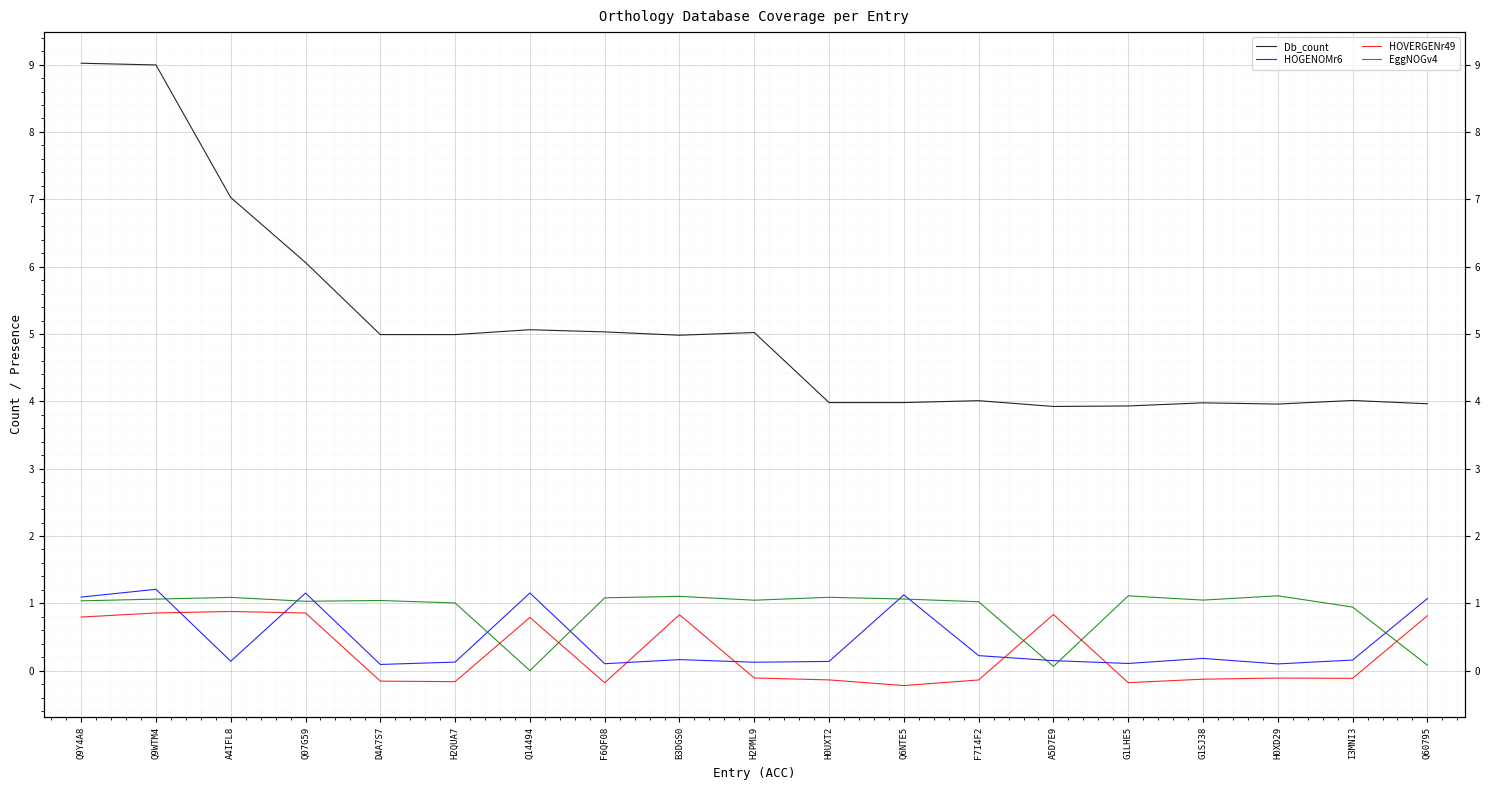

What is the total value across all series at B3DGS0?

7.1